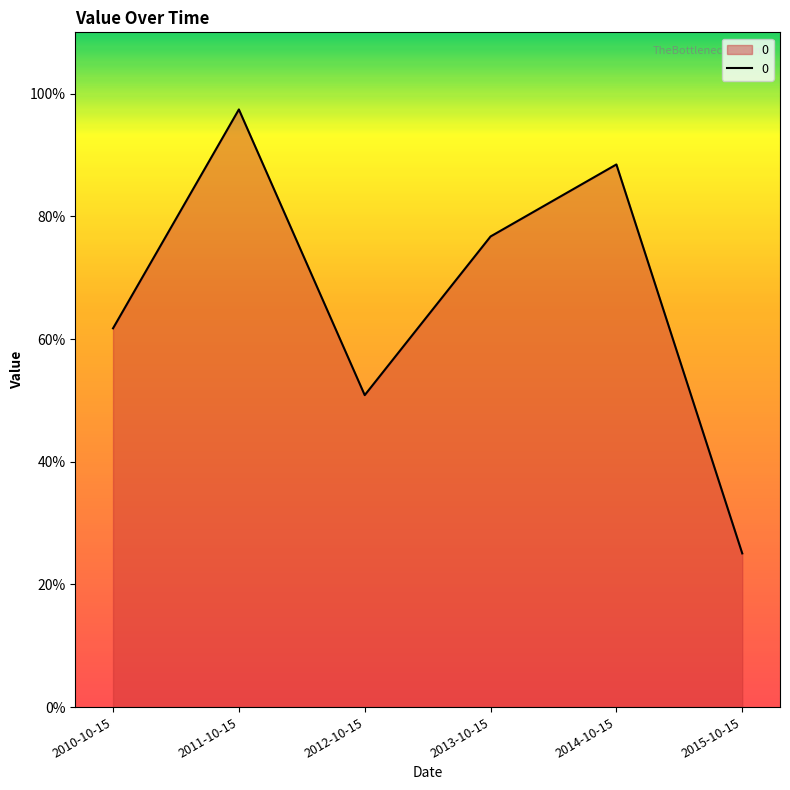

Rank the categories by value from highest to lowest.

2011-10-15, 2014-10-15, 2013-10-15, 2010-10-15, 2012-10-15, 2015-10-15